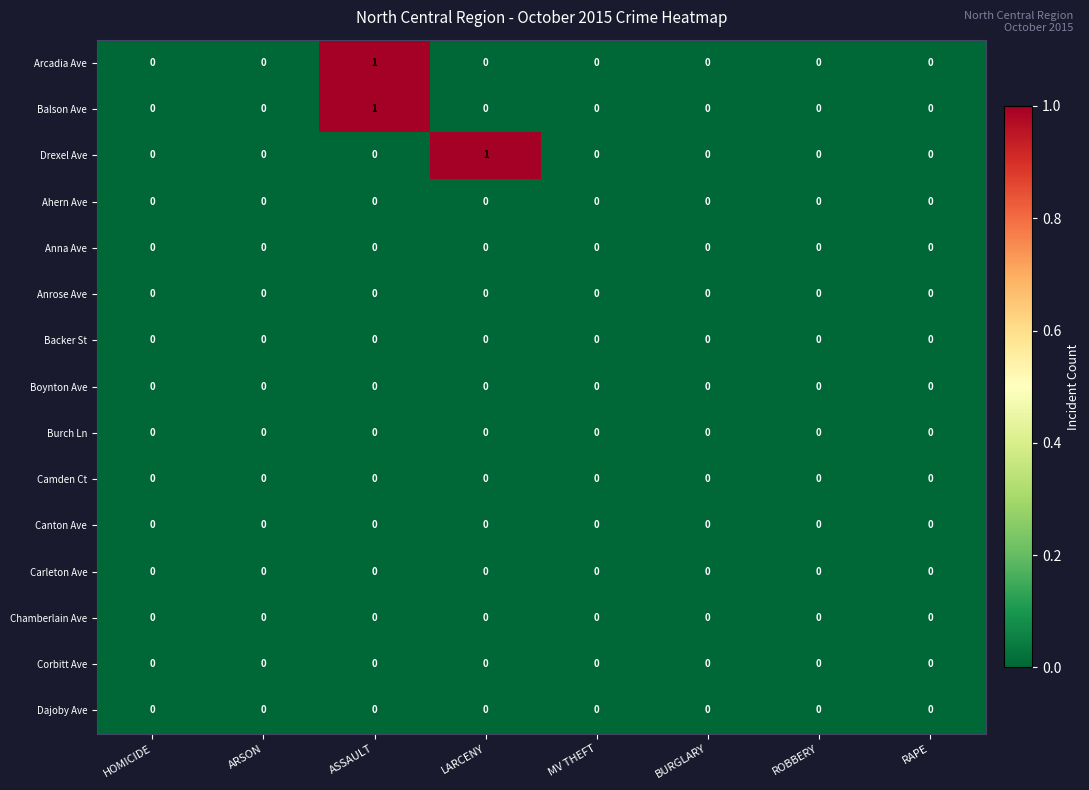

At which category is the sum across all series the highest?

ASSAULT